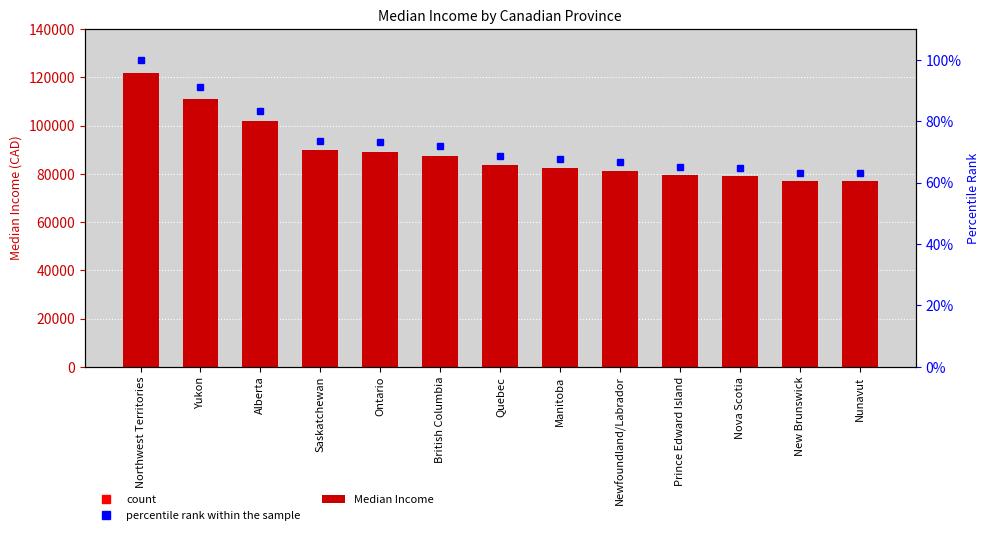

Where does the percentile rank within the sample series first go above 68?

Northwest Territories